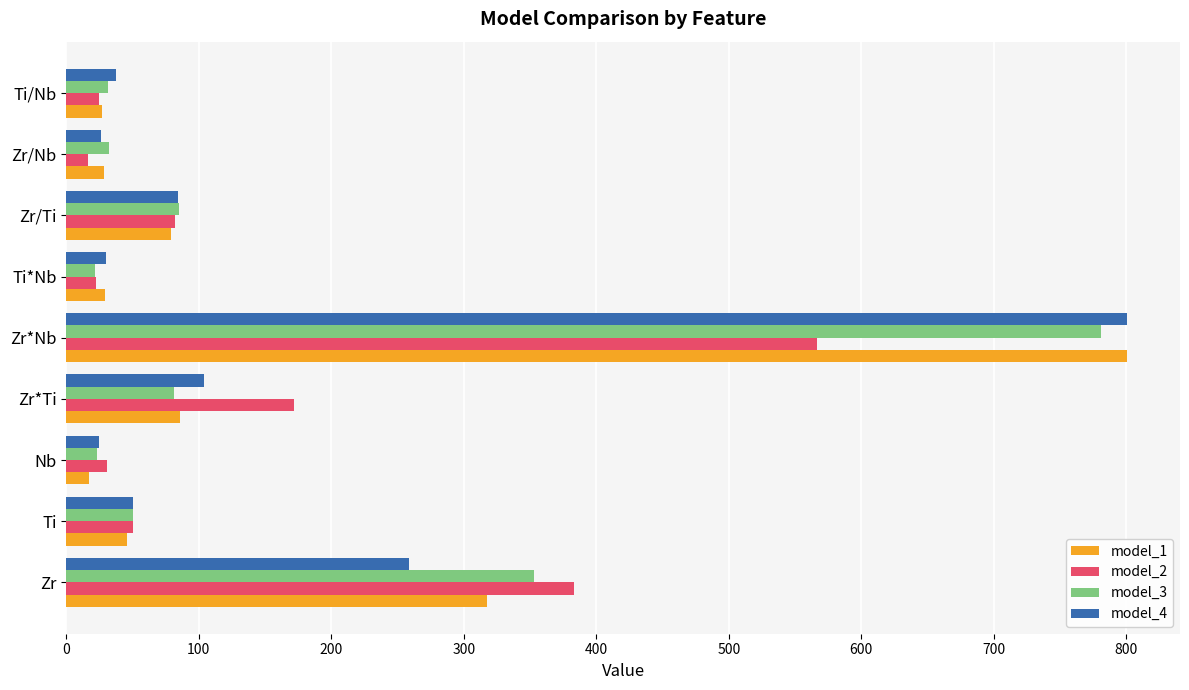

Which category has the highest value in the model_4 series?

Zr*Nb